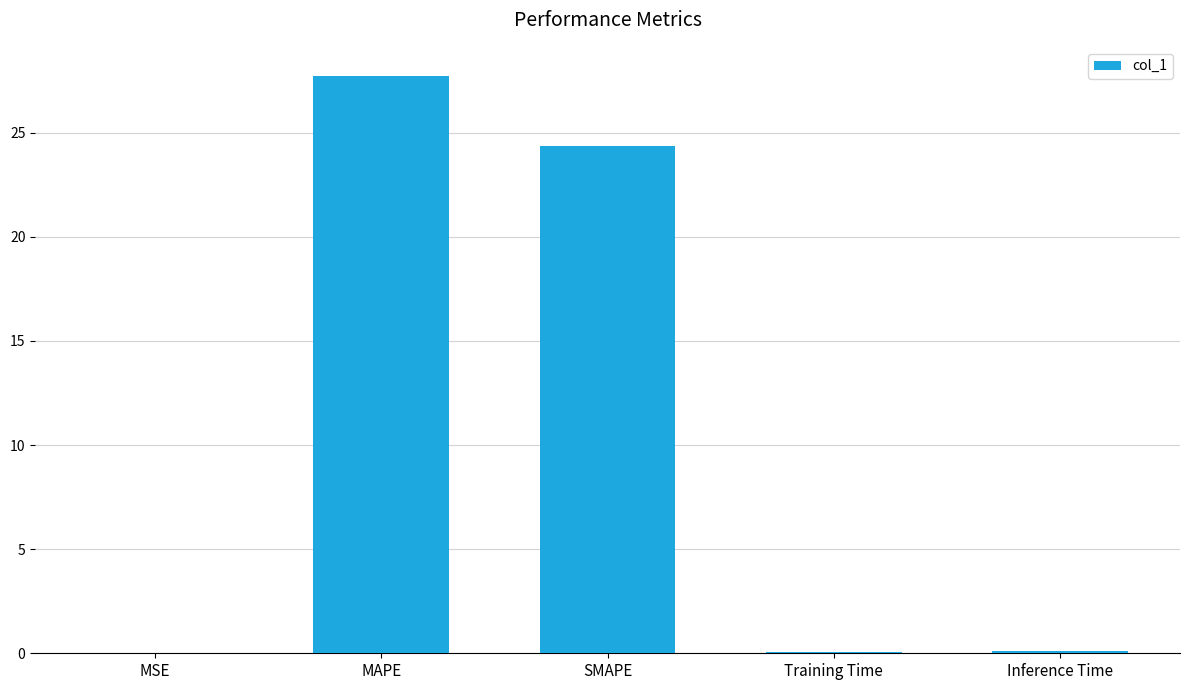

Where is the data nearest to the value 13?

SMAPE